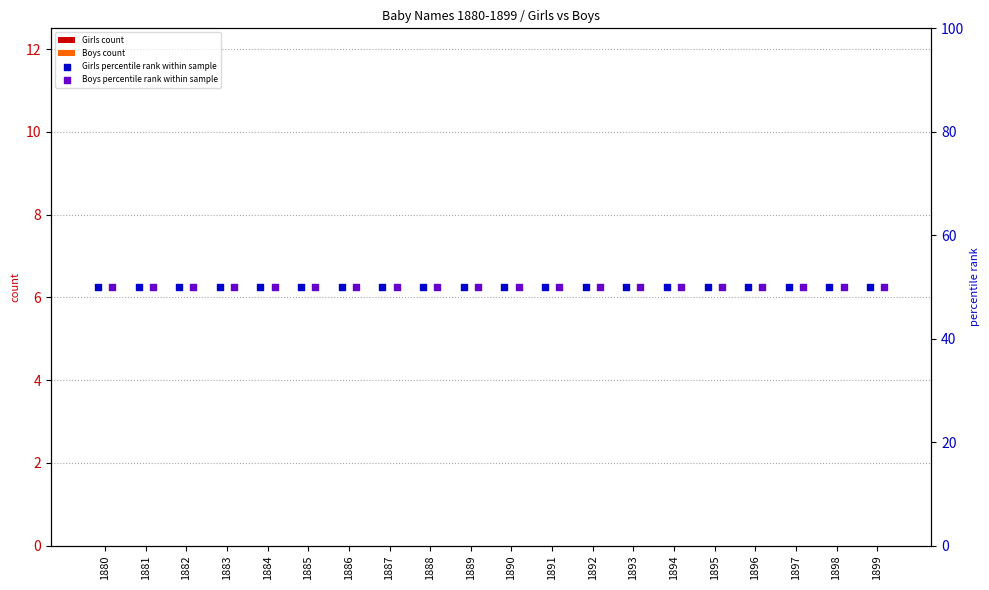

What is the total value across all series at 1885?

100